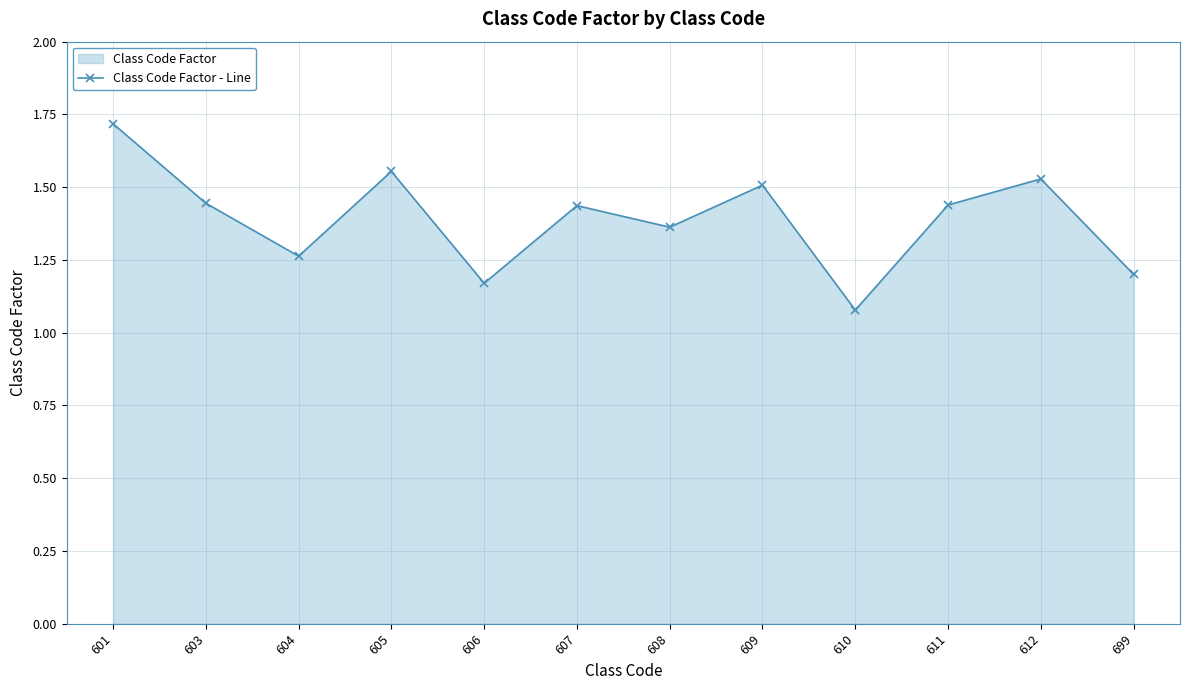

What is the sum of all values?

16.7